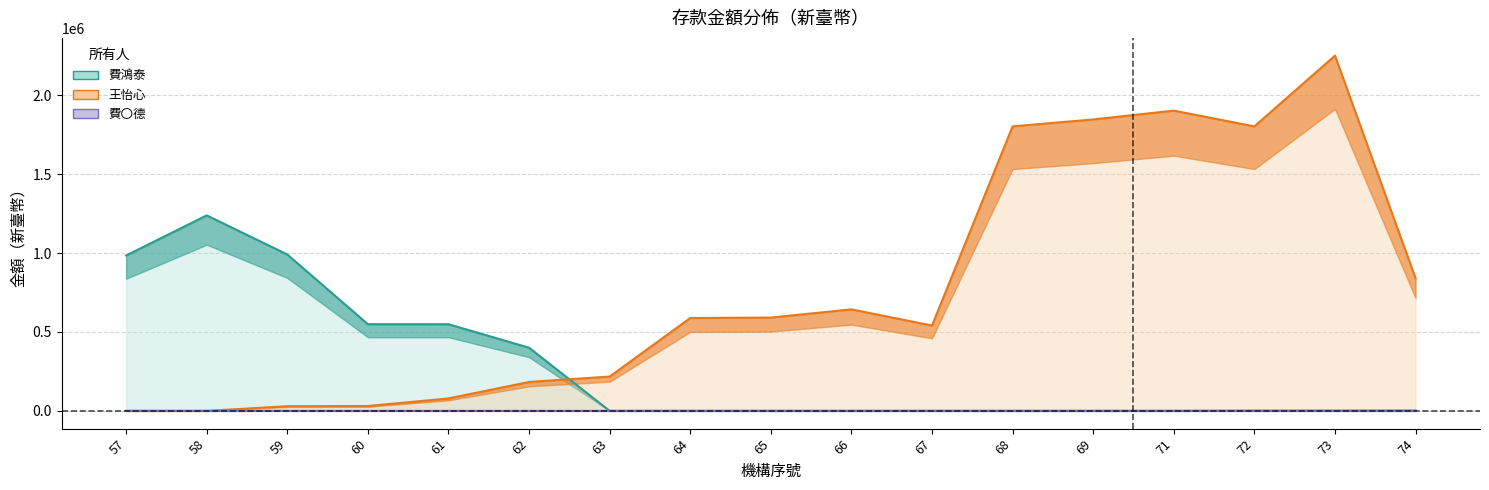

At which label does 王怡心 reach its peak?

73